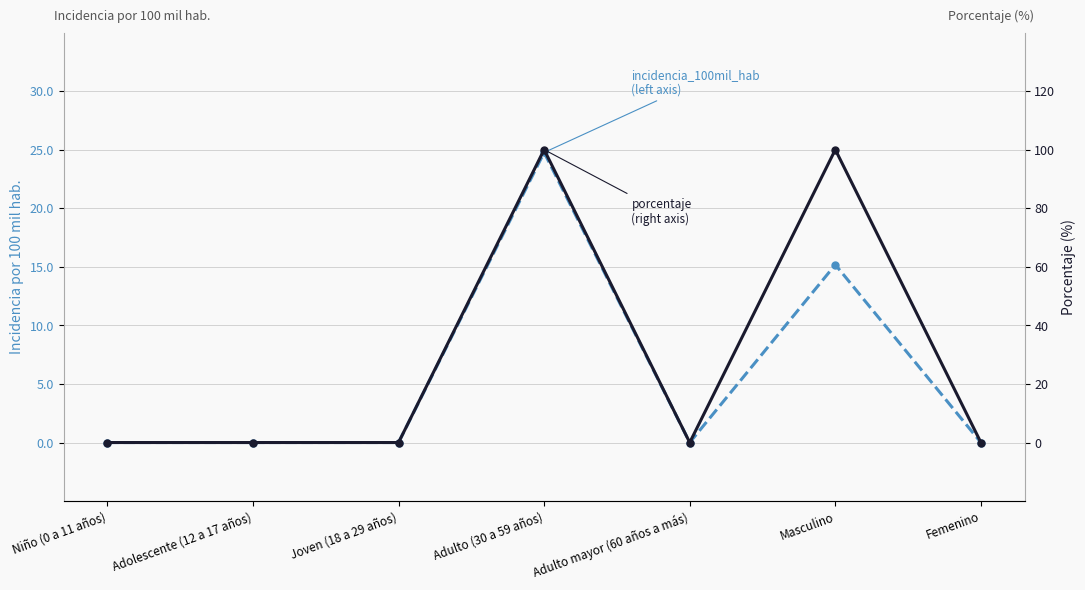

What are all the series names shown in the legend?

incidencia_100mil_hab, porcentaje